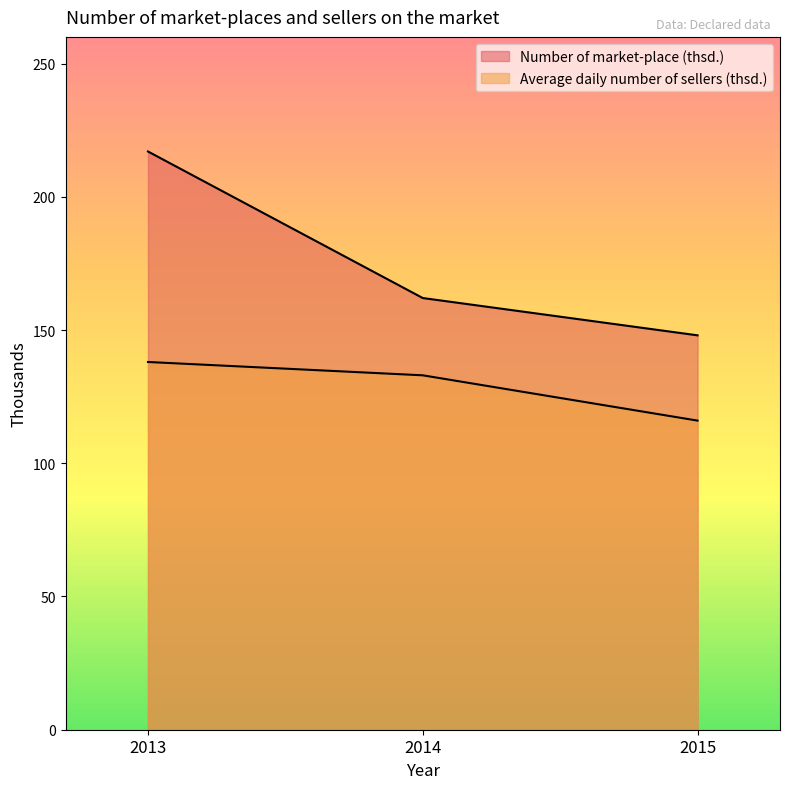

Reading left to right, extract all data points from this chart.

Number of market-place (thsd.): 2013=217	2014=162	2015=148
Average daily number of sellers (thsd.): 2013=138	2014=133	2015=116